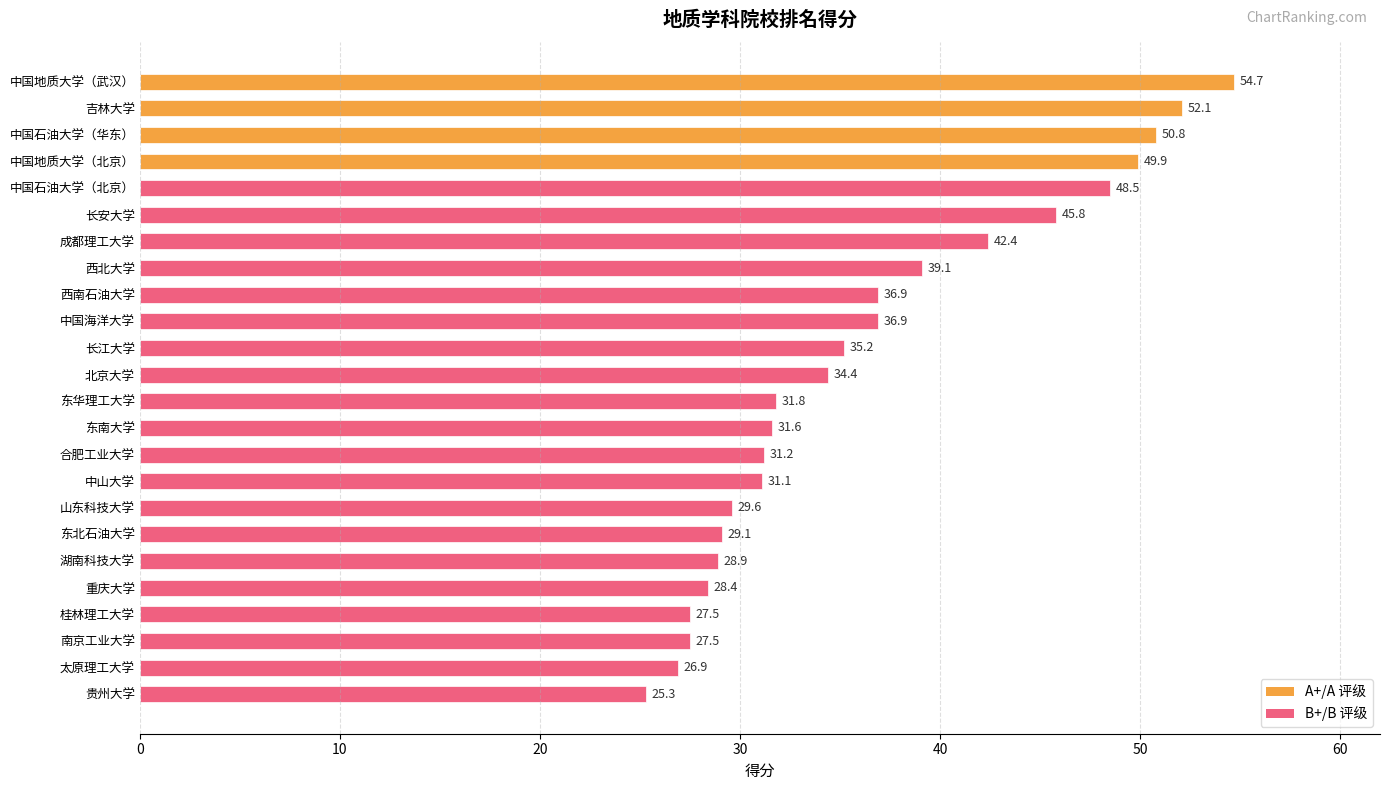

The chart shows a value of 15.6 at 长安大学. True or false?

False